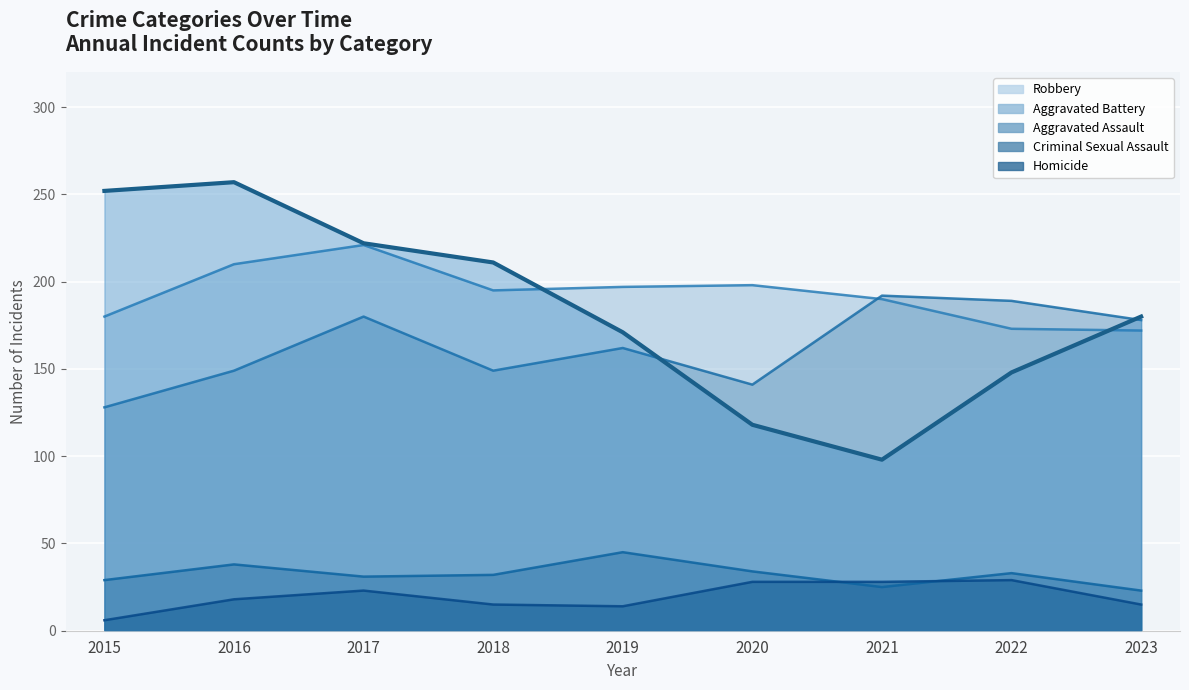

What is the greatest value displayed?

257